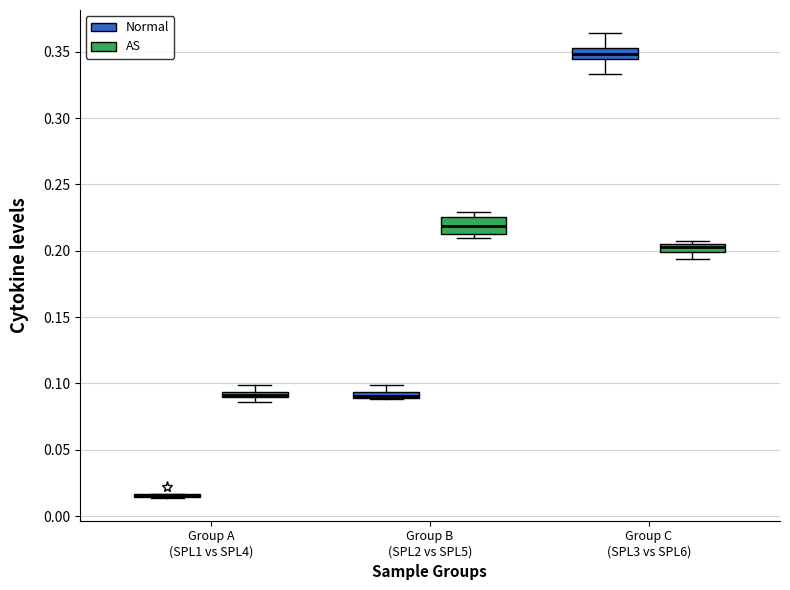

Where does the median line of the box for Group C (SPL3 vs SPL6) (Normal) sit on the y-axis? The values are not printed on the chart, so give them approximately, as read against the axis.

0.350